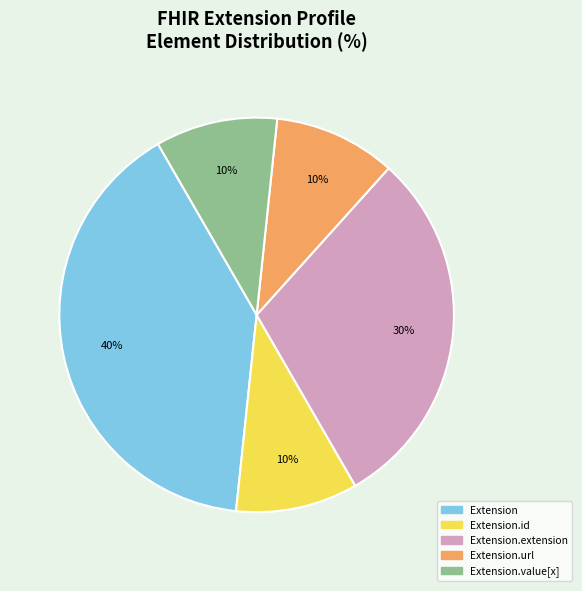

To the nearest percent, what is the difference between the largest and smallest slice percentages?

30%